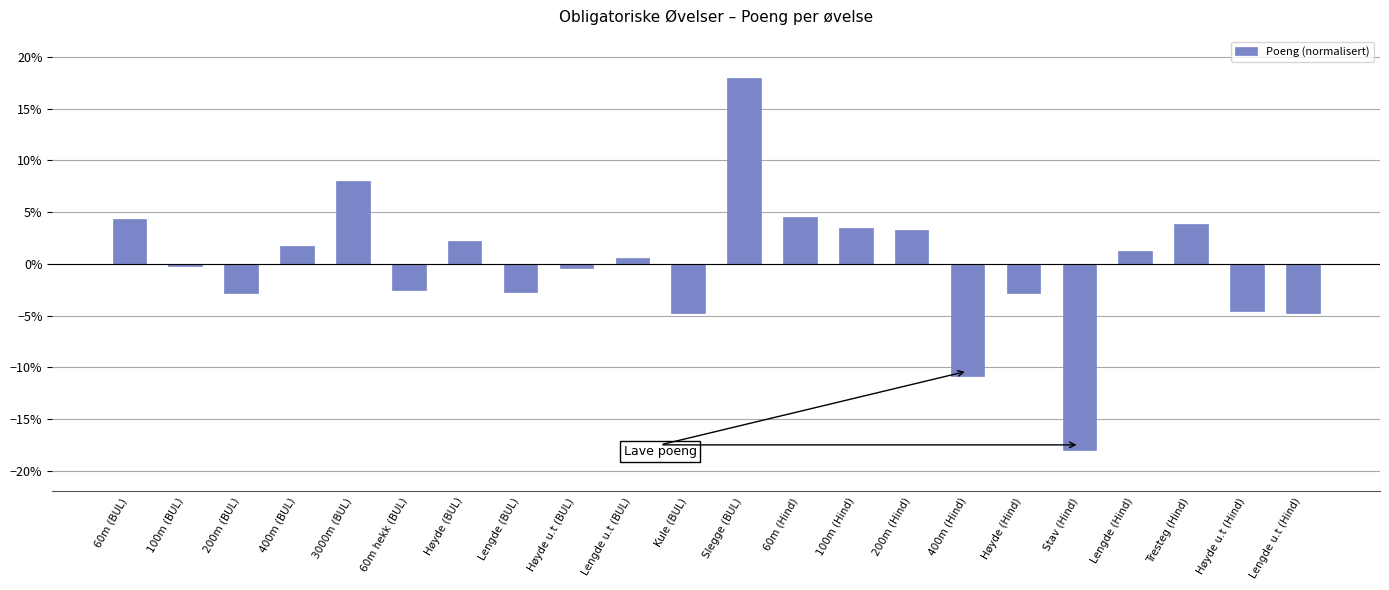

Which label corresponds to the smallest value in the chart?

Stav (Hind)